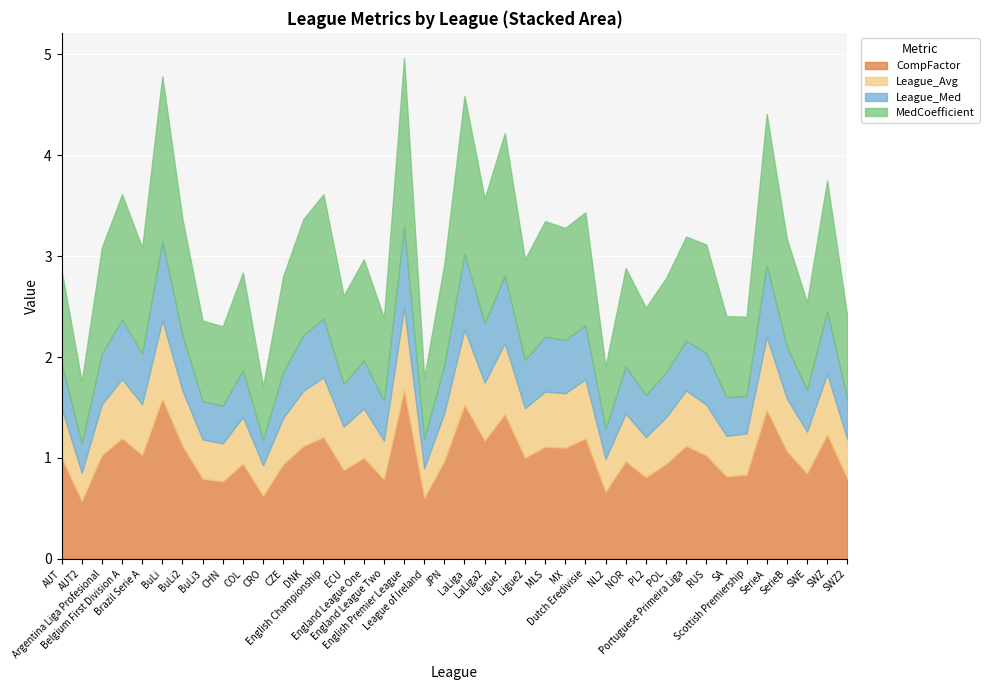

Reading left to right, list all the values displayed in this chart.

CompFactor: AUT=1.0	AUT2=0.6	Argentina Liga Profesional=1.0	Belgium First Division A=1.2	Brazil Serie A=1.0	BuLi=1.6	BuLi2=1.1	BuLi3=0.8	CHN=0.8	COL=0.9	CRO=0.6	CZE=0.9	DNK=1.1	English Championship=1.2	ECU=0.9	England League One=1.0	England League Two=0.8	English Premier League=1.7	League of Ireland=0.6	JPN=1.0	LaLiga=1.5	LaLiga2=1.2	Ligue1=1.4	Ligue2=1.0	MLS=1.1	MX=1.1	Dutch Eredivisie=1.2	NL2=0.7	NOR=1.0	PL2=0.8	POL=0.9	Portuguese Primeira Liga=1.1	RUS=1.0	SA=0.8	Scottish Premiership=0.8	SerieA=1.5	SerieB=1.1	SWE=0.8	SWZ=1.2	SWZ2=0.8
League_Avg: AUT=0.5	AUT2=0.3	Argentina Liga Profesional=0.5	Belgium First Division A=0.6	Brazil Serie A=0.5	BuLi=0.8	BuLi2=0.5	BuLi3=0.4	CHN=0.4	COL=0.5	CRO=0.3	CZE=0.5	DNK=0.5	English Championship=0.6	ECU=0.4	England League One=0.5	England League Two=0.4	English Premier League=0.8	League of Ireland=0.3	JPN=0.5	LaLiga=0.7	LaLiga2=0.6	Ligue1=0.7	Ligue2=0.5	MLS=0.5	MX=0.5	Dutch Eredivisie=0.6	NL2=0.3	NOR=0.5	PL2=0.4	POL=0.5	Portuguese Primeira Liga=0.5	RUS=0.5	SA=0.4	Scottish Premiership=0.4	SerieA=0.7	SerieB=0.5	SWE=0.4	SWZ=0.6	SWZ2=0.4
League_Med: AUT=0.4	AUT2=0.3	Argentina Liga Profesional=0.5	Belgium First Division A=0.6	Brazil Serie A=0.5	BuLi=0.8	BuLi2=0.5	BuLi3=0.4	CHN=0.4	COL=0.5	CRO=0.3	CZE=0.5	DNK=0.5	English Championship=0.6	ECU=0.4	England League One=0.5	England League Two=0.4	English Premier League=0.8	League of Ireland=0.3	JPN=0.5	LaLiga=0.7	LaLiga2=0.6	Ligue1=0.7	Ligue2=0.5	MLS=0.5	MX=0.5	Dutch Eredivisie=0.5	NL2=0.3	NOR=0.5	PL2=0.4	POL=0.4	Portuguese Primeira Liga=0.5	RUS=0.5	SA=0.4	Scottish Premiership=0.4	SerieA=0.7	SerieB=0.5	SWE=0.4	SWZ=0.6	SWZ2=0.4
MedCoefficient: AUT=0.9	AUT2=0.6	Argentina Liga Profesional=1.1	Belgium First Division A=1.2	Brazil Serie A=1.1	BuLi=1.6	BuLi2=1.2	BuLi3=0.8	CHN=0.8	COL=1.0	CRO=0.5	CZE=1.0	DNK=1.2	English Championship=1.2	ECU=0.9	England League One=1.0	England League Two=0.8	English Premier League=1.7	League of Ireland=0.6	JPN=1.0	LaLiga=1.6	LaLiga2=1.2	Ligue1=1.4	Ligue2=1.0	MLS=1.1	MX=1.1	Dutch Eredivisie=1.1	NL2=0.6	NOR=1.0	PL2=0.9	POL=0.9	Portuguese Primeira Liga=1.0	RUS=1.1	SA=0.8	Scottish Premiership=0.8	SerieA=1.5	SerieB=1.1	SWE=0.9	SWZ=1.3	SWZ2=0.8